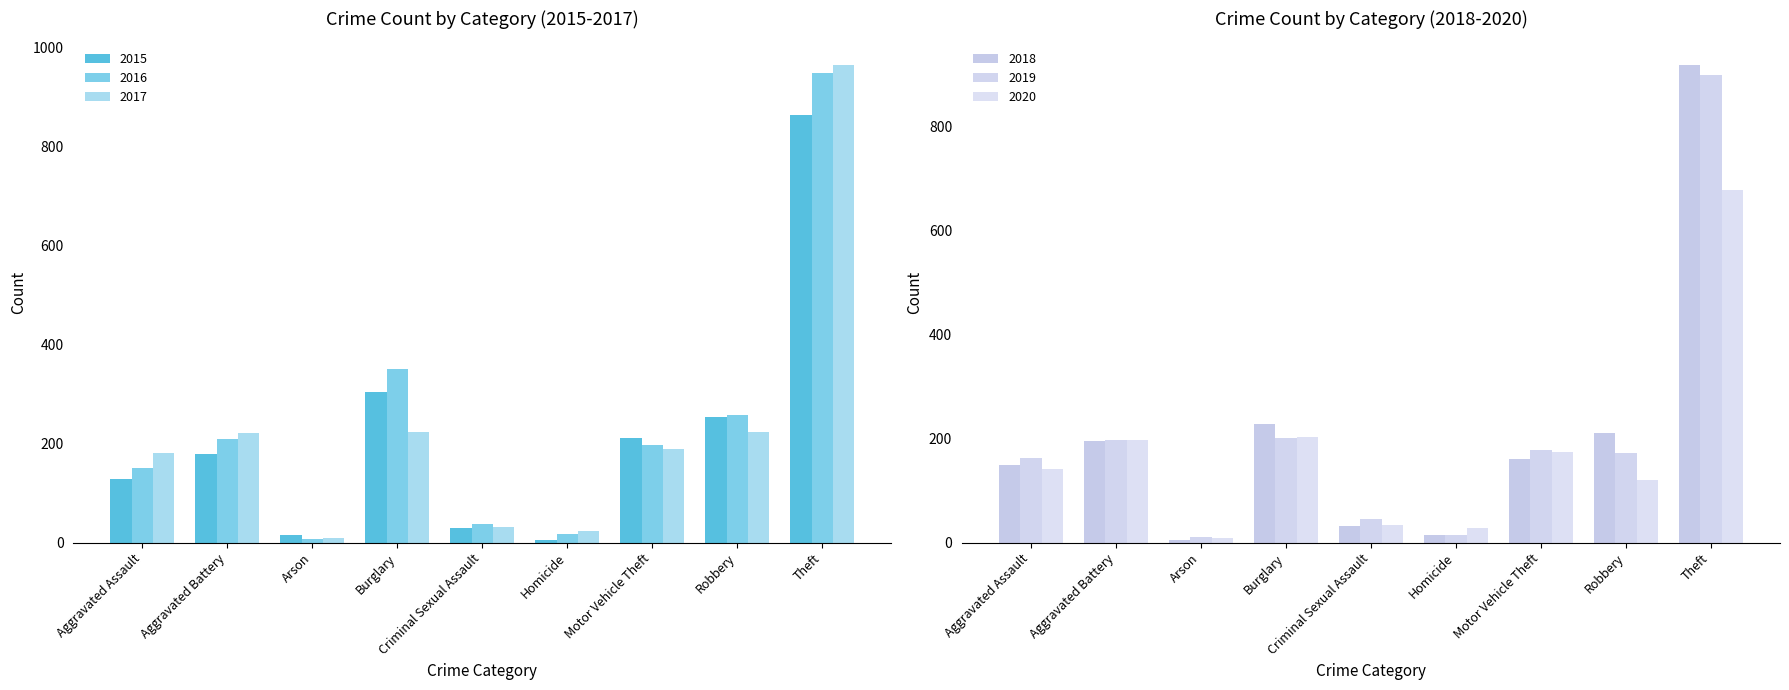

What is the maximum value shown in the chart?

965